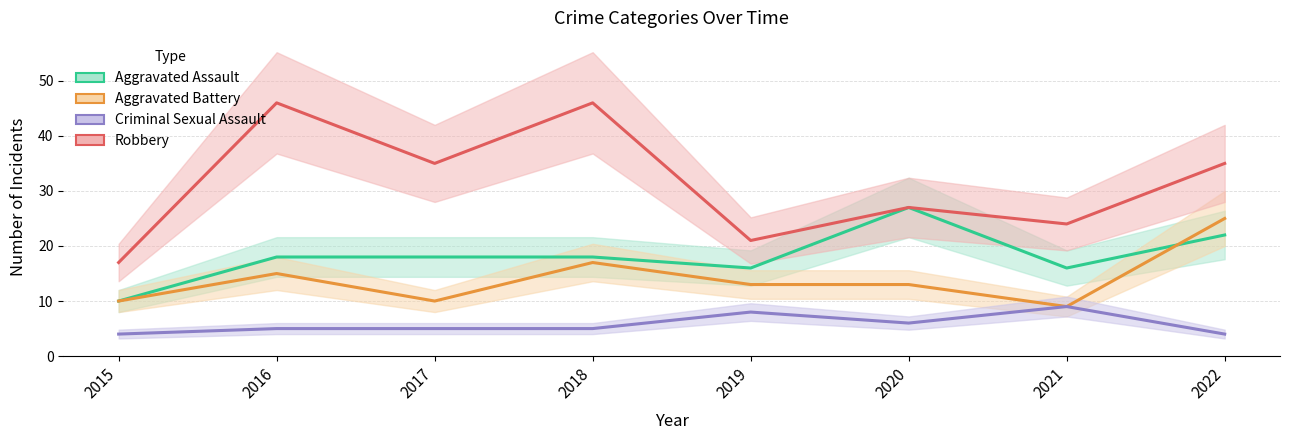

What is the difference between the maximum and minimum values in the Criminal Sexual Assault series?

5